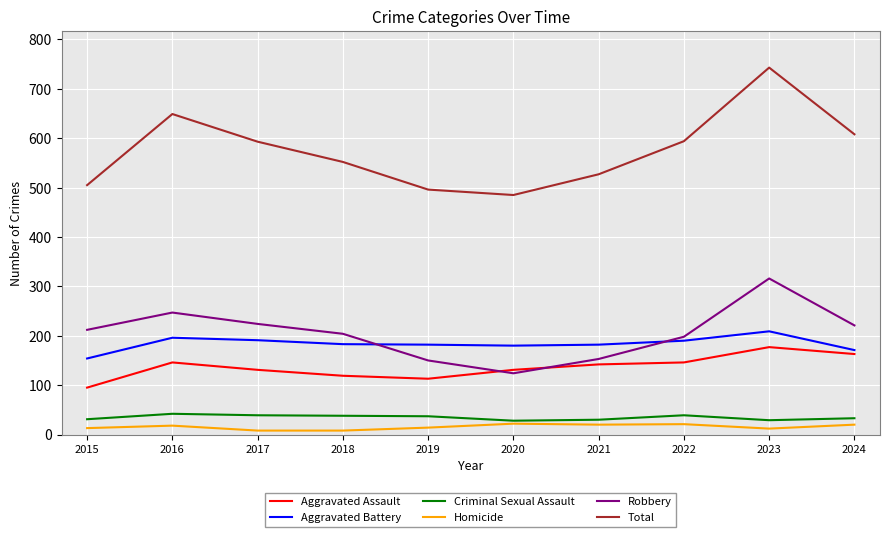

True or false: Robbery and Aggravated Assault cross at least once.

True